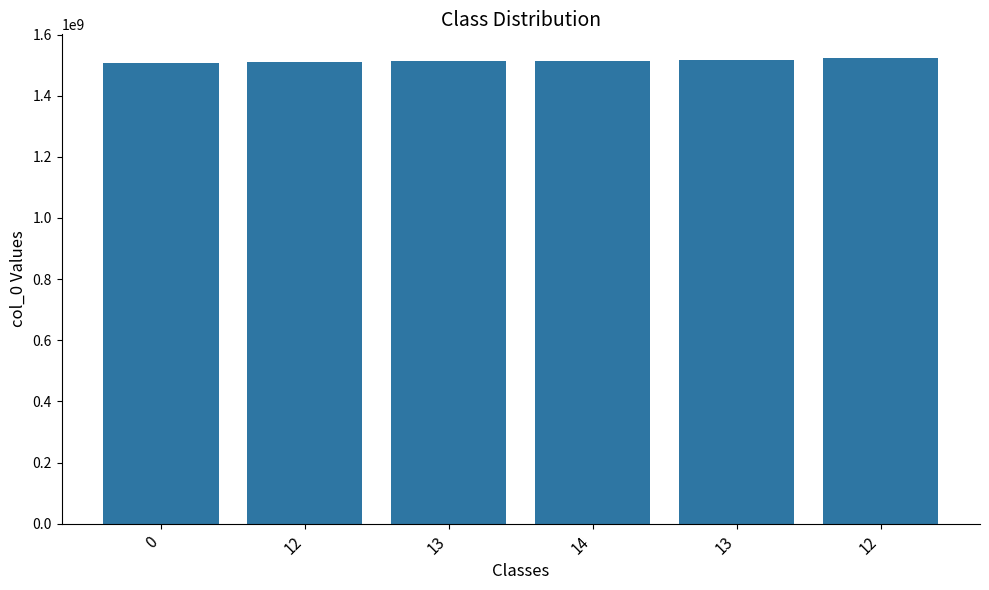

At which label is the value closest to 1515914095?

13